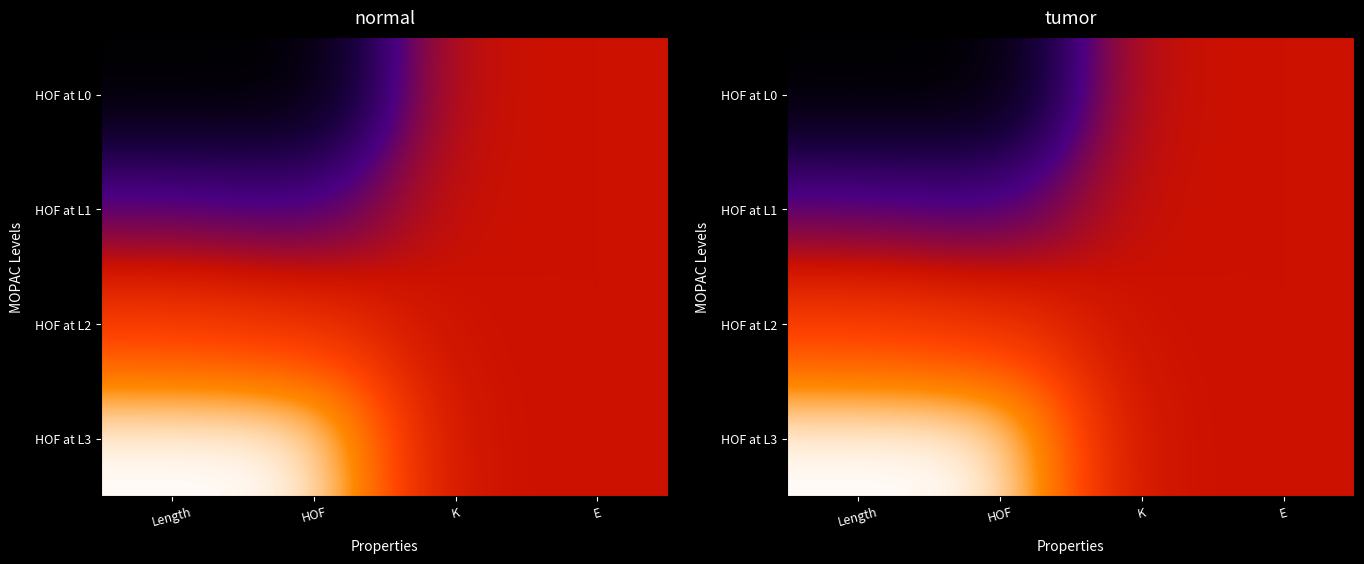

Between E and K, which is larger?

E